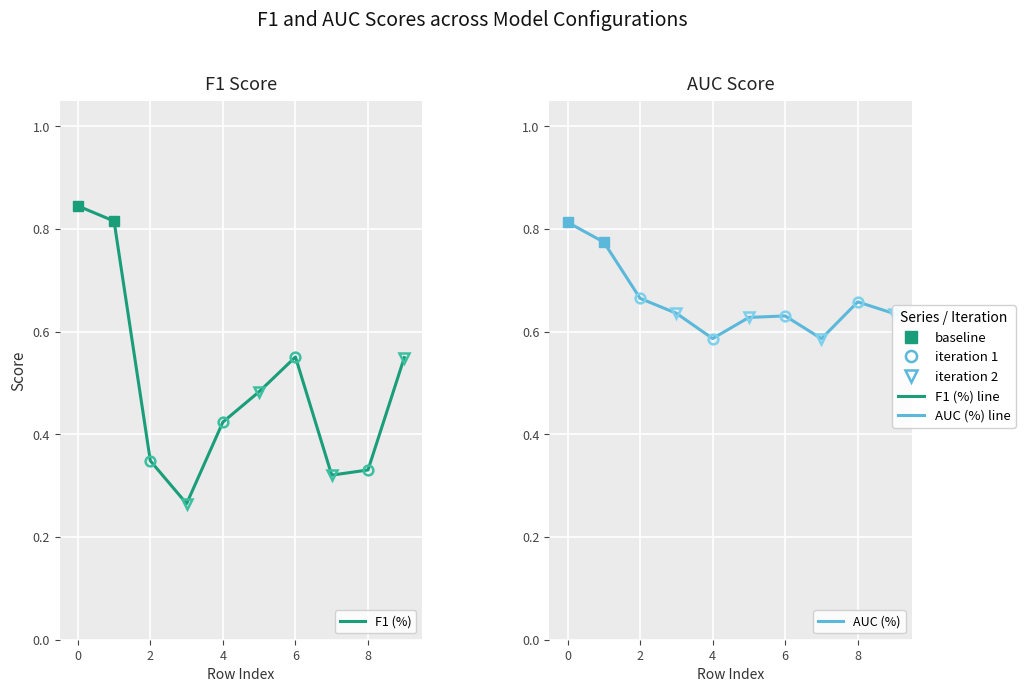

What is the difference between the second highest and minimum values in the AUC (%) series?

0.2